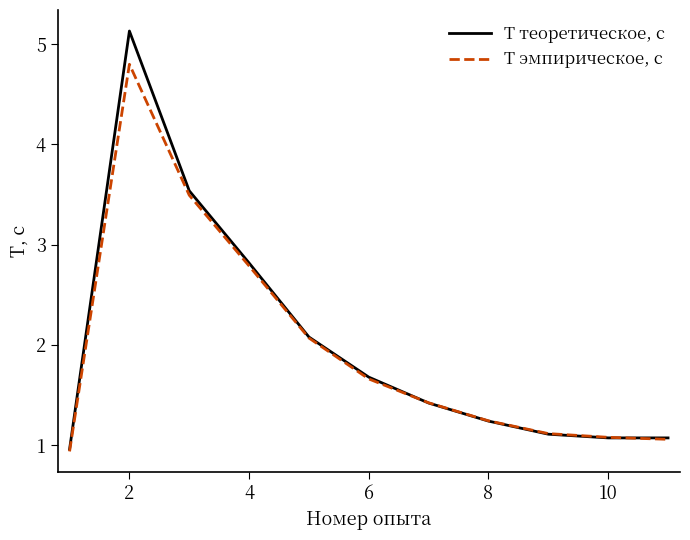

What is the greatest value displayed?

5.1